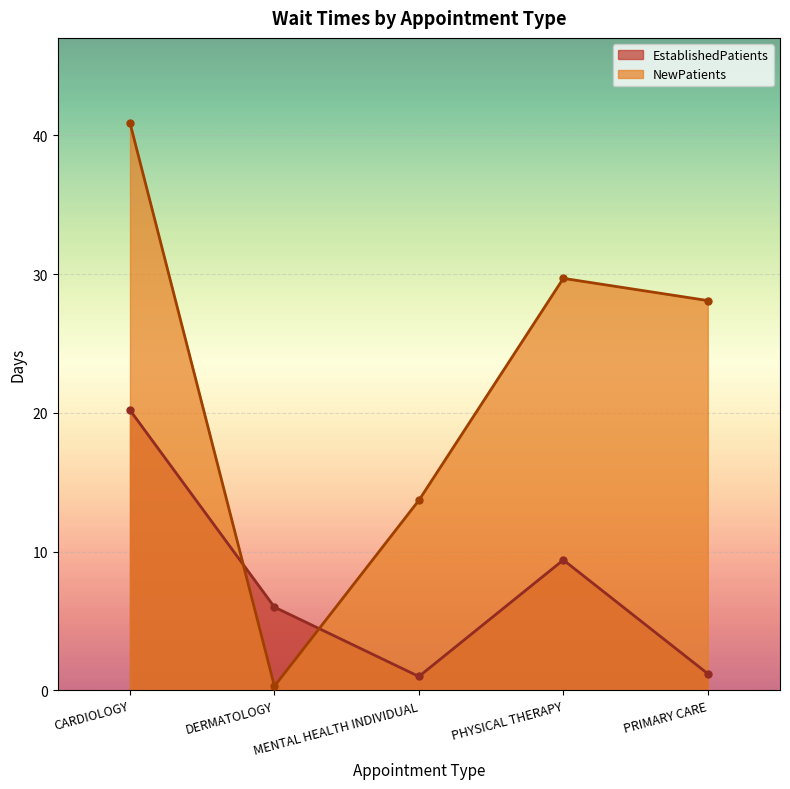

Which series has the largest total across all categories?

NewPatients